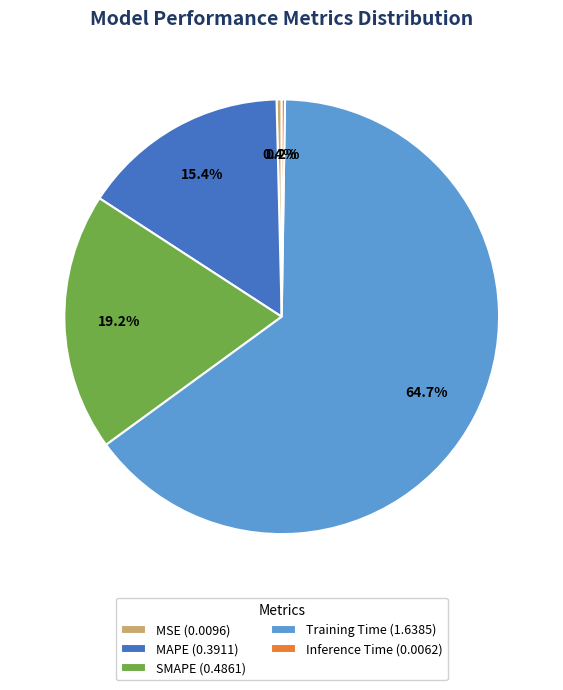

Is there any slice that represents more than half of the pie?

Yes